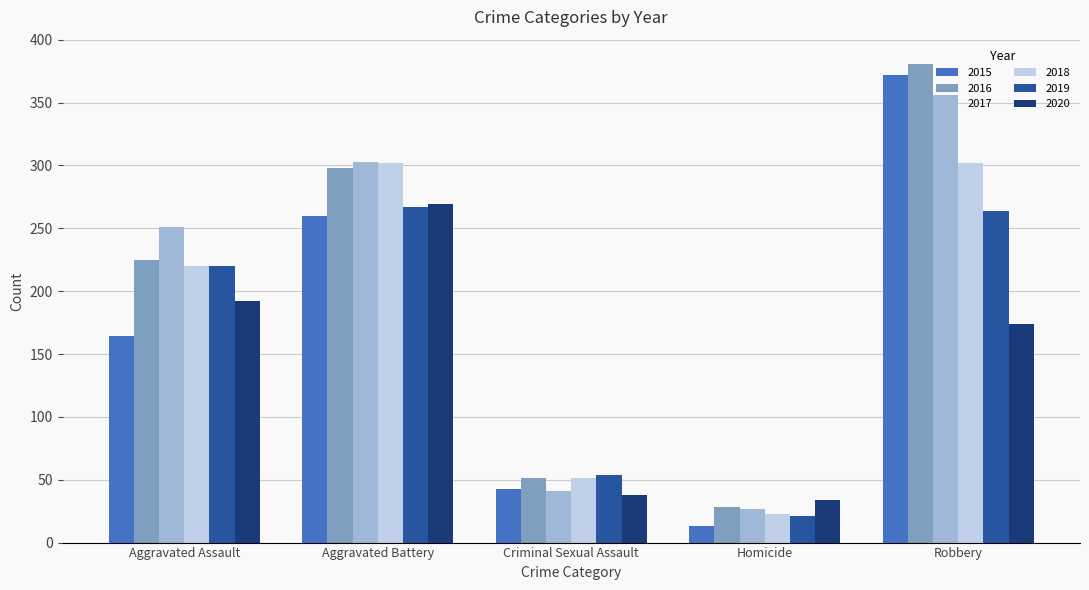

What is the value of the 2016 bar at the 3rd from the left?

51